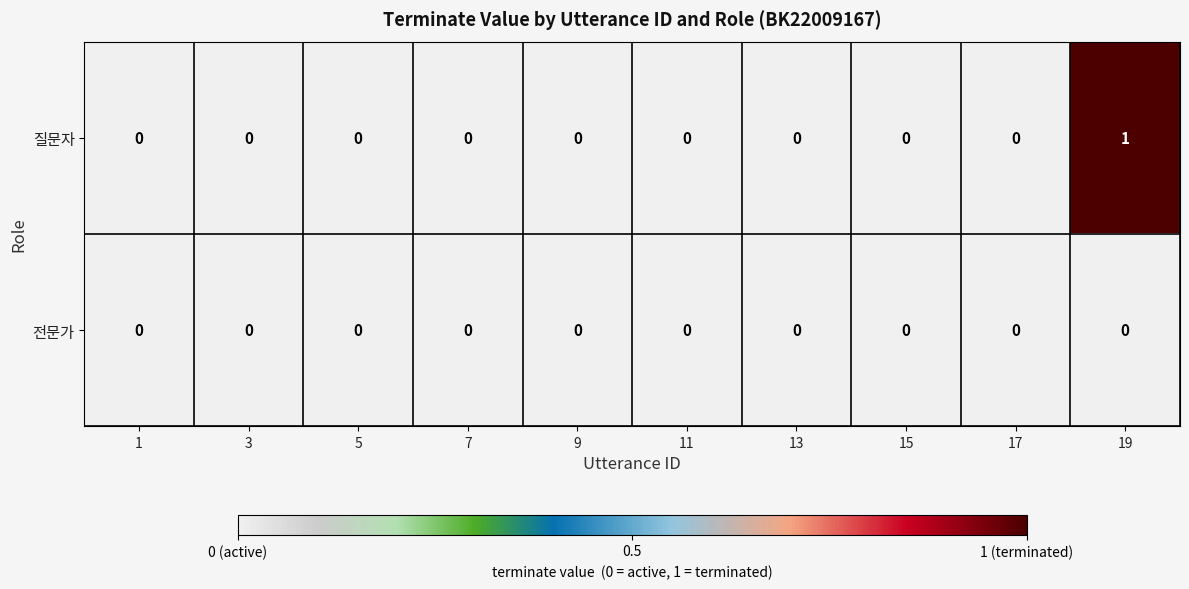

Reading right to left, what are all the values shown in this chart?

질문자: 1	0	0	0	0	0	0	0	0	0
전문가: 0	0	0	0	0	0	0	0	0	0